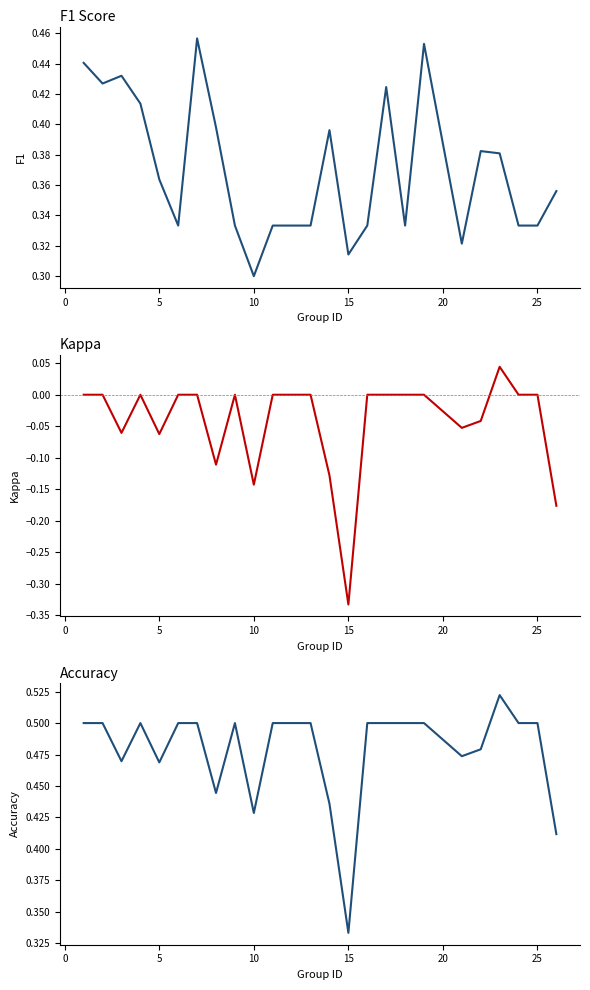

Reading right to left, transcribe all the data shown in this chart.

f1: 0.4	0.3	0.3	0.4	0.4	0.3	0.5	0.3	0.4	0.3	0.3	0.4	0.3	0.3	0.3	0.3	0.3	0.4	0.5	0.3	0.4	0.4	0.4	0.4	0.4
kappa: -0.2	0.0	0.0	0.0	-0.0	-0.1	0.0	0.0	0.0	0.0	-0.3	-0.1	0.0	0.0	0.0	-0.1	0.0	-0.1	0.0	0.0	-0.1	0.0	-0.1	0.0	0.0
accuracy: 0.4	0.5	0.5	0.5	0.5	0.5	0.5	0.5	0.5	0.5	0.3	0.4	0.5	0.5	0.5	0.4	0.5	0.4	0.5	0.5	0.5	0.5	0.5	0.5	0.5